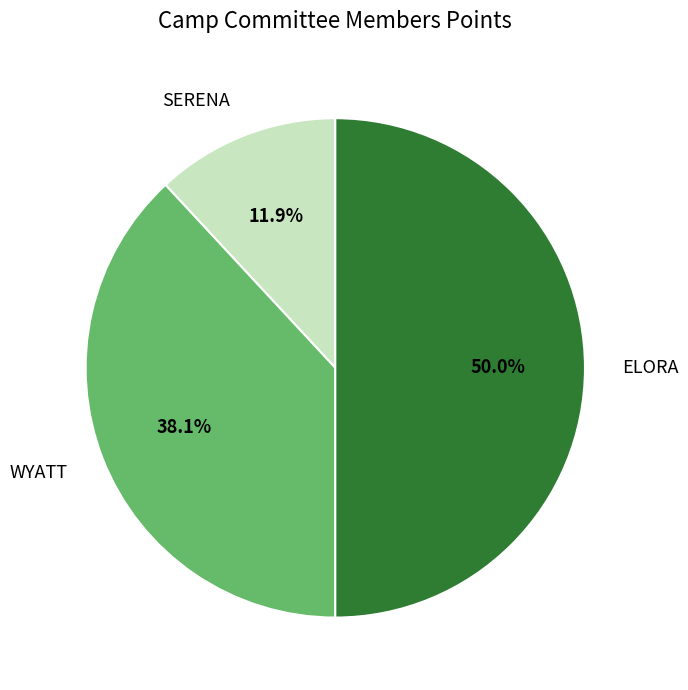

How many slices are in this pie chart?

3